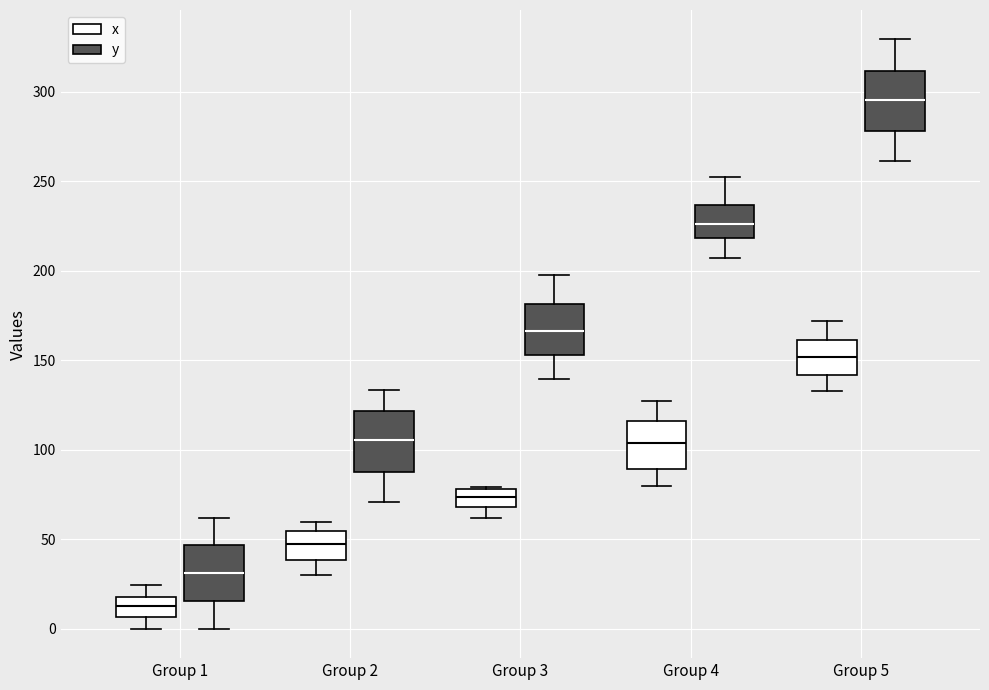

Reading left to right, read every box against the y-axis: the position of its median line, the range the box covers, and the ends of its whiskers. The values are not printed on the chart, so give them approximately, as read against the axis.

Group 1 (x): median 15, box 5 to 20, whiskers 0 to 25
Group 1 (y): median 30, box 15 to 45, whiskers 0 to 60
Group 2 (x): median 45, box 40 to 55, whiskers 30 to 60
Group 2 (y): median 105, box 90 to 120, whiskers 70 to 135
Group 3 (x): median 75, box 70 to 80, whiskers 60 to 80
Group 3 (y): median 165, box 155 to 180, whiskers 140 to 200
Group 4 (x): median 105, box 90 to 115, whiskers 80 to 125
Group 4 (y): median 225, box 220 to 235, whiskers 205 to 255
Group 5 (x): median 150, box 140 to 160, whiskers 135 to 170
Group 5 (y): median 295, box 280 to 310, whiskers 260 to 330